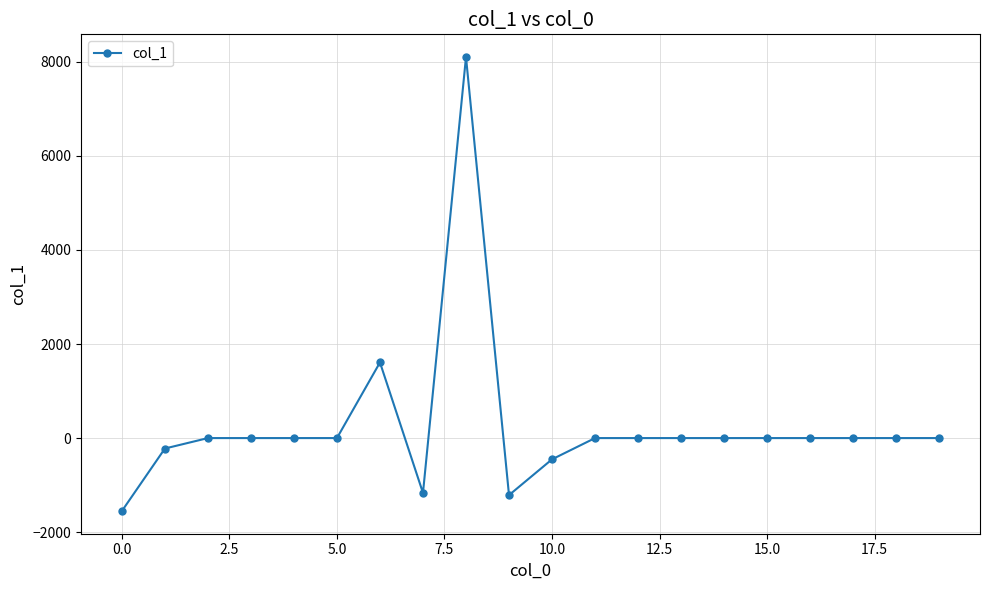

True or false: there are more than 1 points higher than both neighbors.

True